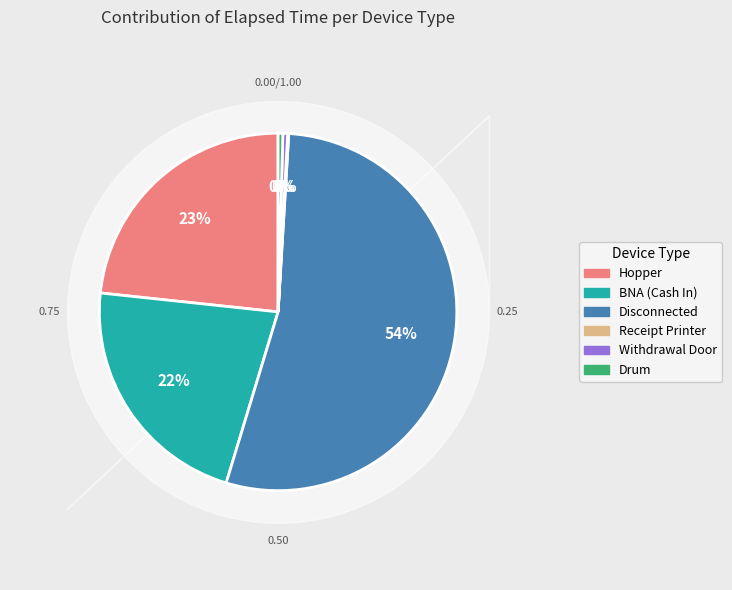

Is the sum of Disconnected and Hopper greater than half?

Yes